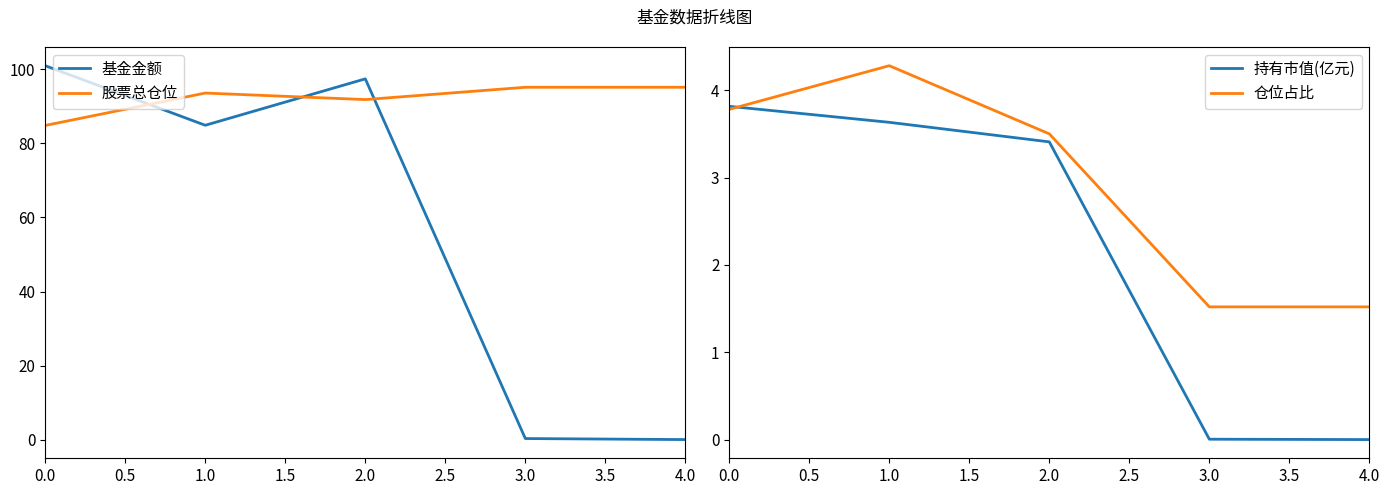

The value of 仓位占比 at 3.0 is 1.5. True or false?

True